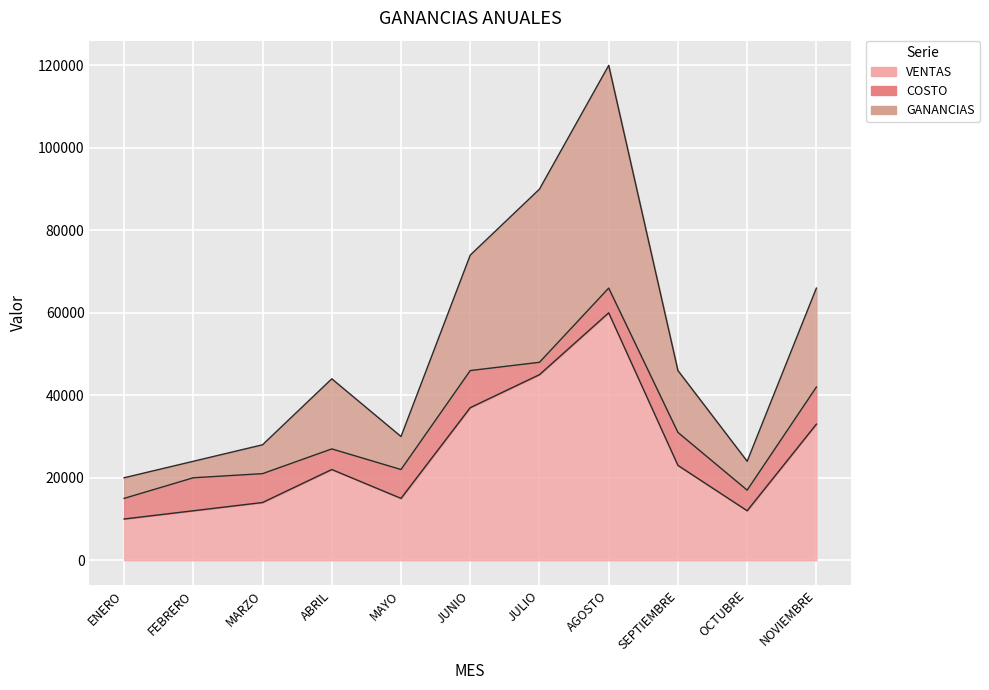

What is the sum of the VENTAS values at SEPTIEMBRE and JULIO?

68000